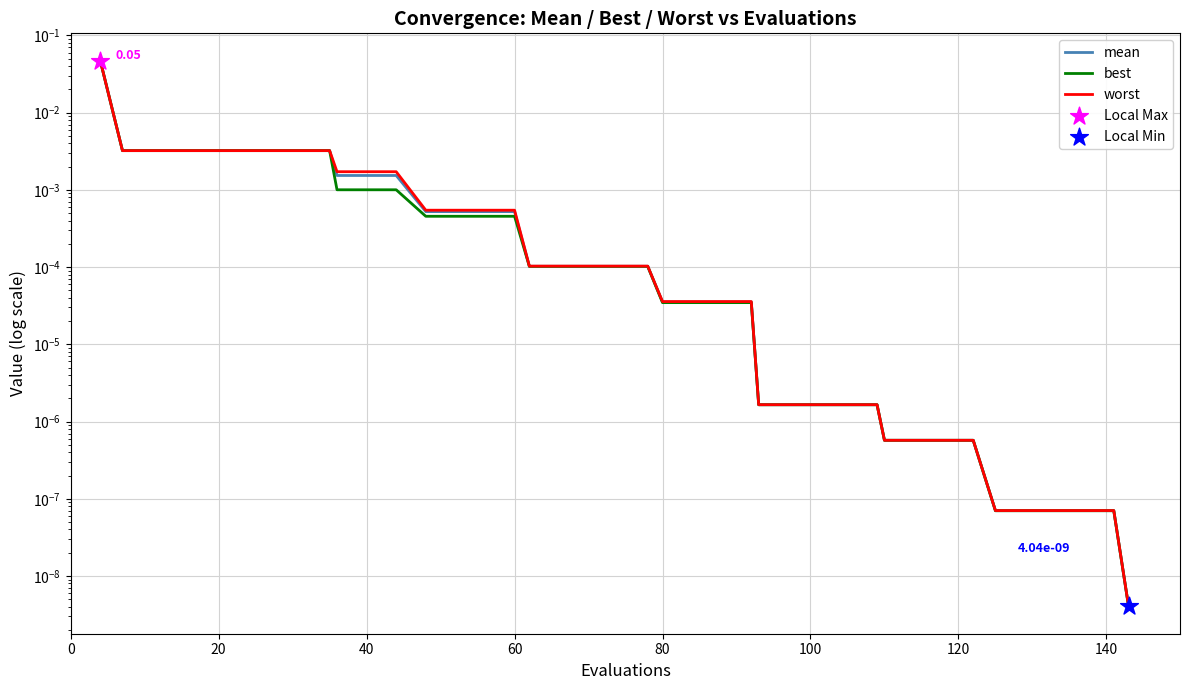

Is the value of worst at 38 greater than the value of mean at 32?

No